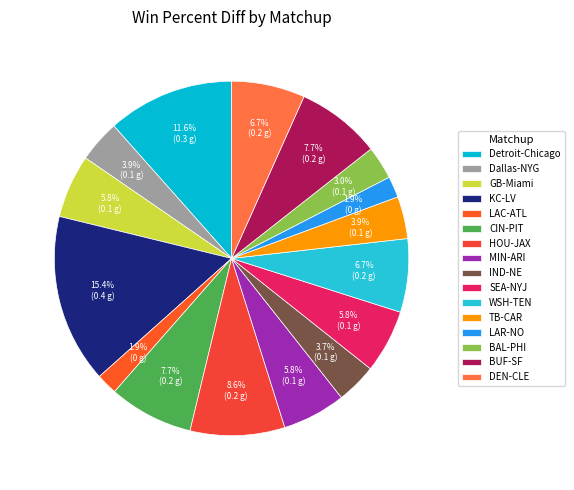

Count the number of slices in the pie.

16